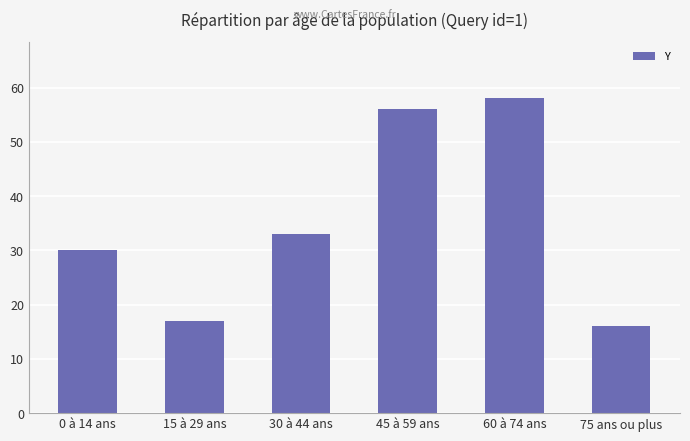

What is the value of the 2nd bar from the left?

17